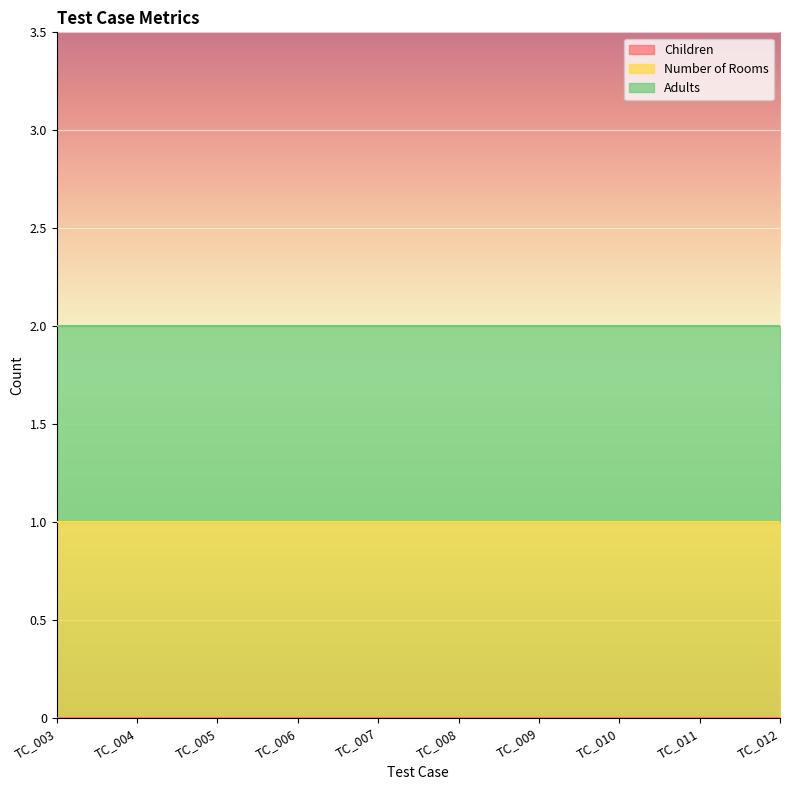

Reading left to right, transcribe all the data shown in this chart.

Children: TC_003=0	TC_004=0	TC_005=0	TC_006=0	TC_007=0	TC_008=0	TC_009=0	TC_010=0	TC_011=0	TC_012=0
Number of Rooms: TC_003=1	TC_004=1	TC_005=1	TC_006=1	TC_007=1	TC_008=1	TC_009=1	TC_010=1	TC_011=1	TC_012=1
Adults: TC_003=1	TC_004=1	TC_005=1	TC_006=1	TC_007=1	TC_008=1	TC_009=1	TC_010=1	TC_011=1	TC_012=1